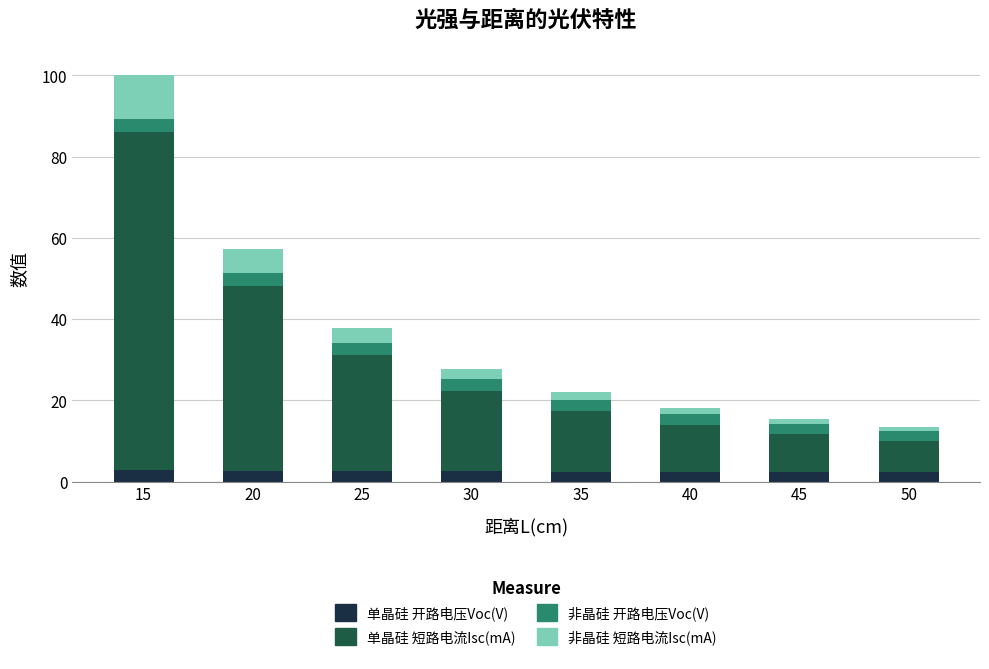

What is the average value of the 单晶硅 开路电压Voc(V) series?

2.5